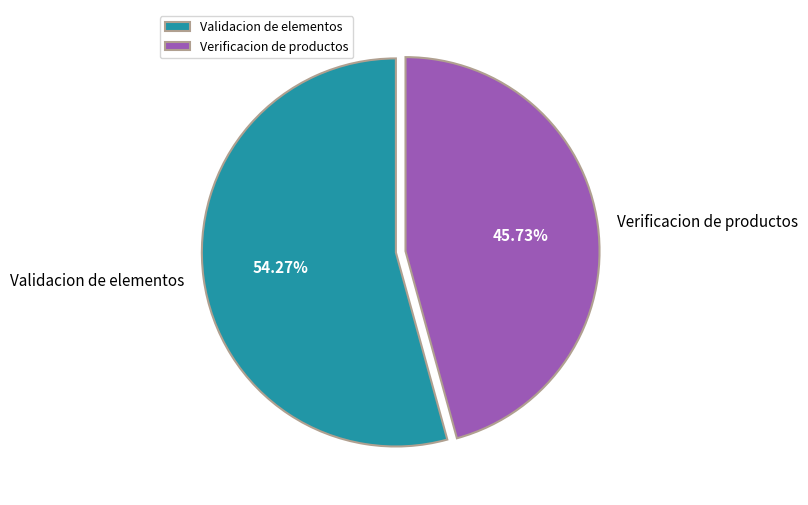

Is there any slice that represents more than half of the pie?

Yes